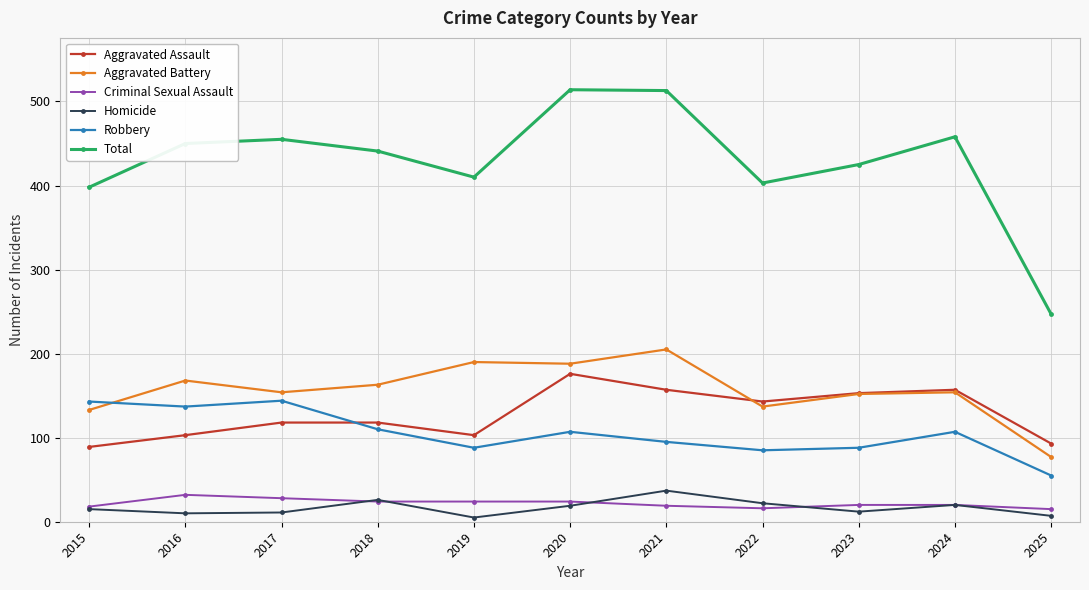

Count the number of data series in this chart.

6